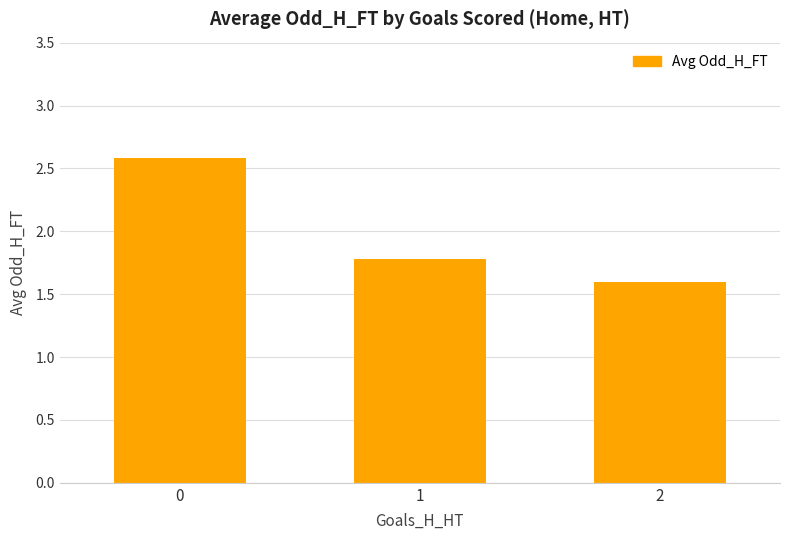

How many values are between 1 and 2?

2